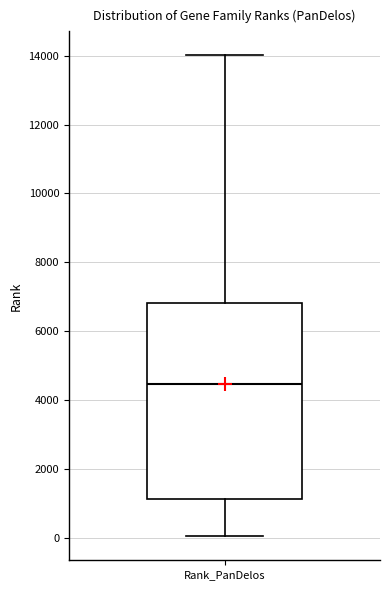

Where is the upper edge of the box for Rank_PanDelos on the y-axis? The values are not printed on the chart, so give them approximately, as read against the axis.

6800